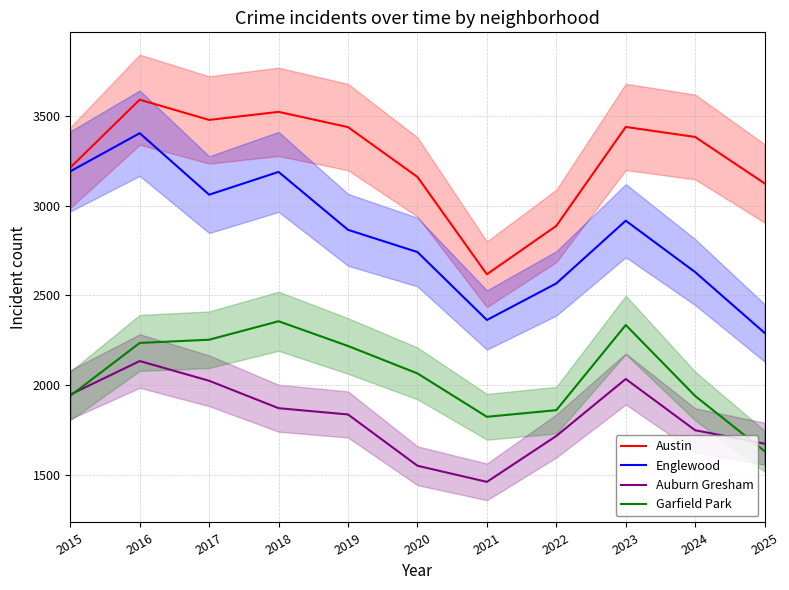

List the series in order of their overall mean, lowest first.

Auburn Gresham, Garfield Park, Englewood, Austin